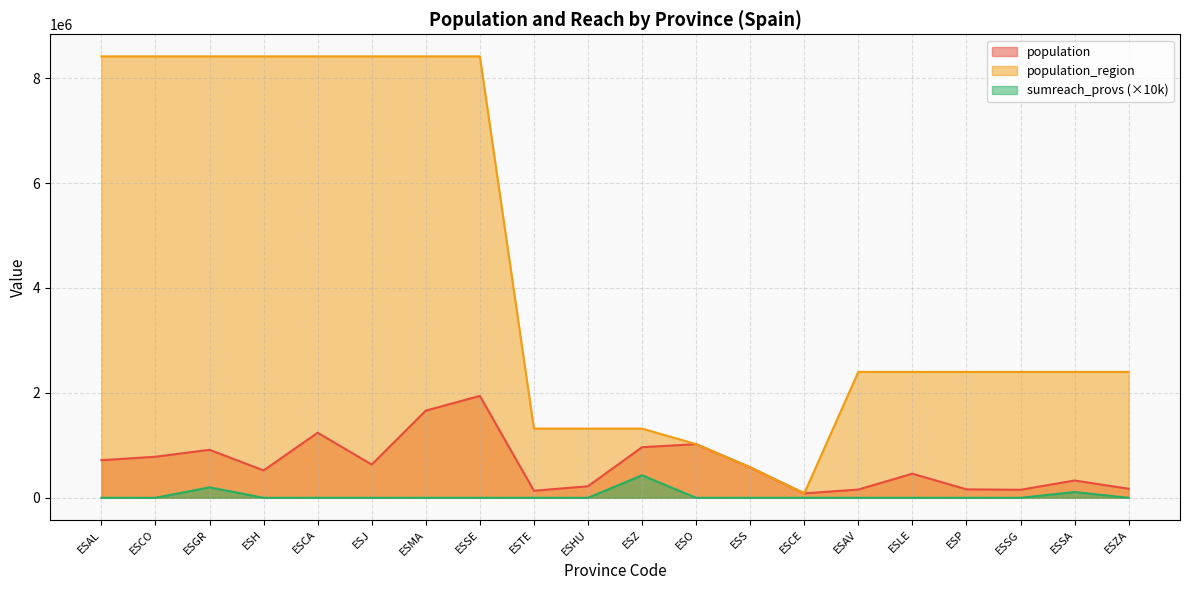

What is the difference between the second highest and minimum values in the sumreach_provs series?

200000